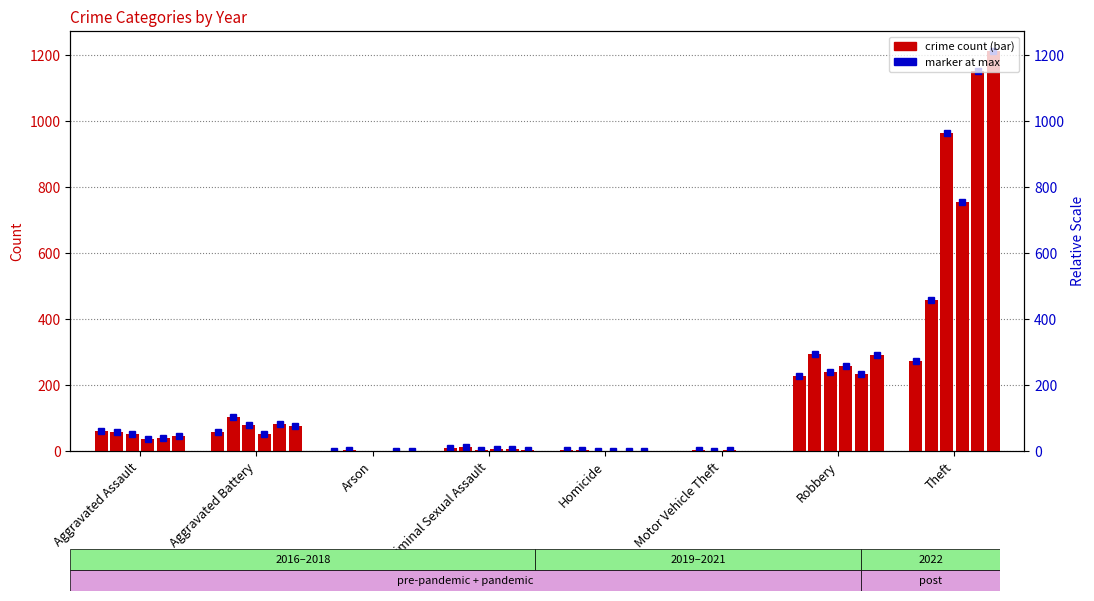

Which series has the widest spread of values?

2019